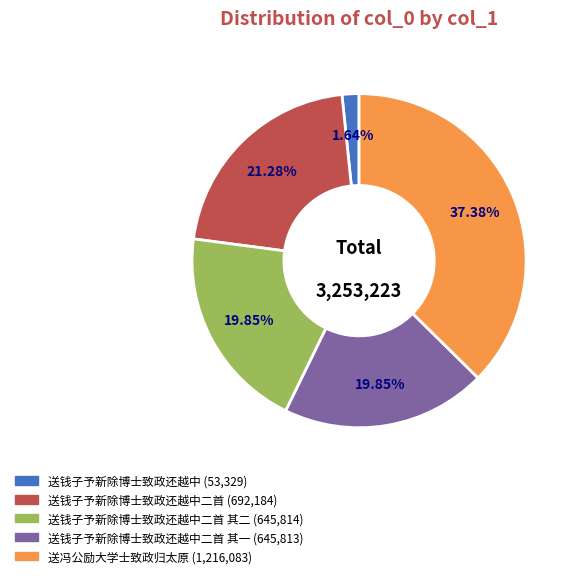

To the nearest percent, what is the difference between the largest and smallest slice percentages?

36%